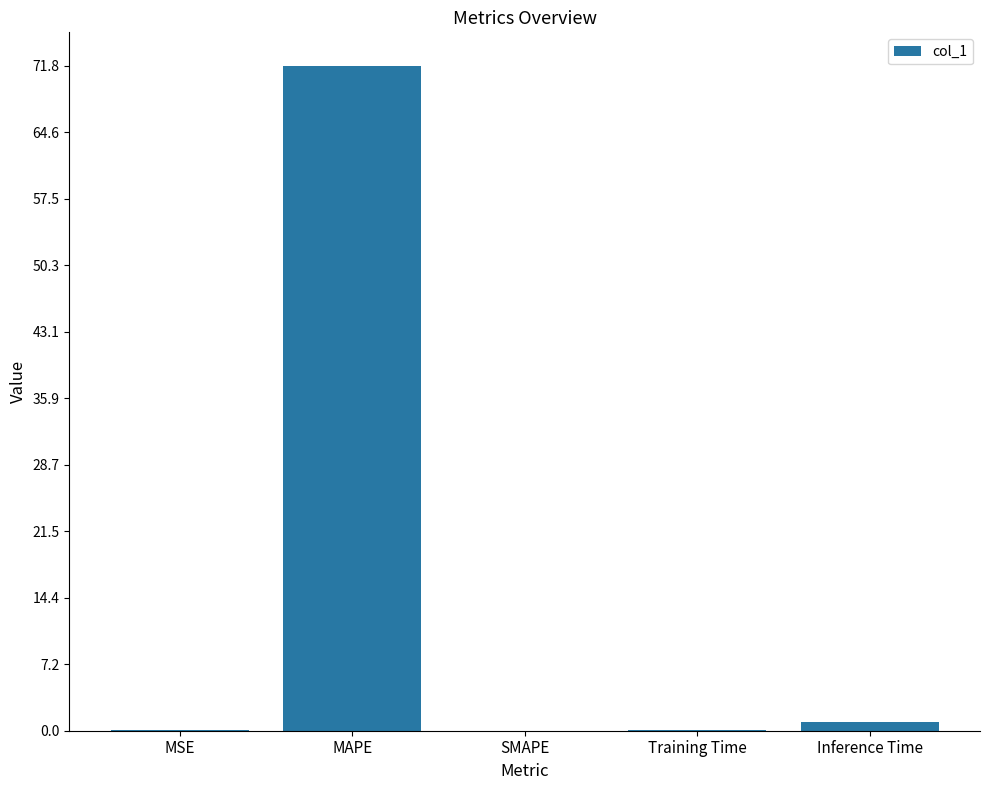

What is the maximum value shown in the chart?

71.8